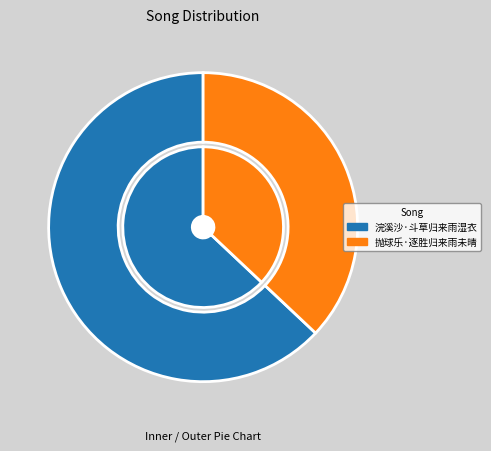

Is it true that 抛球乐·逐胜归来雨未晴 is 47% of the pie?

False